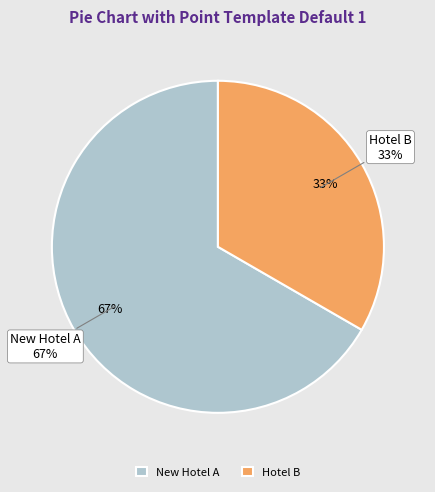

What is the largest slice in the pie chart?

New Hotel A